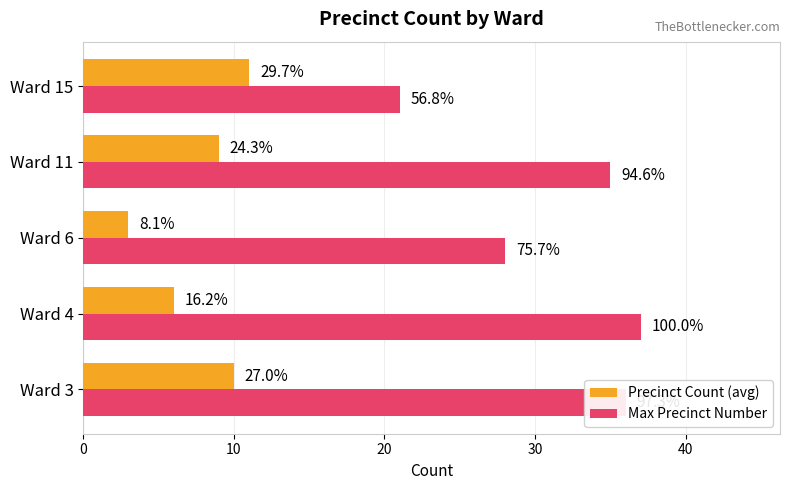

What are all the series names shown in the legend?

Precinct Count (avg), Max Precinct Number